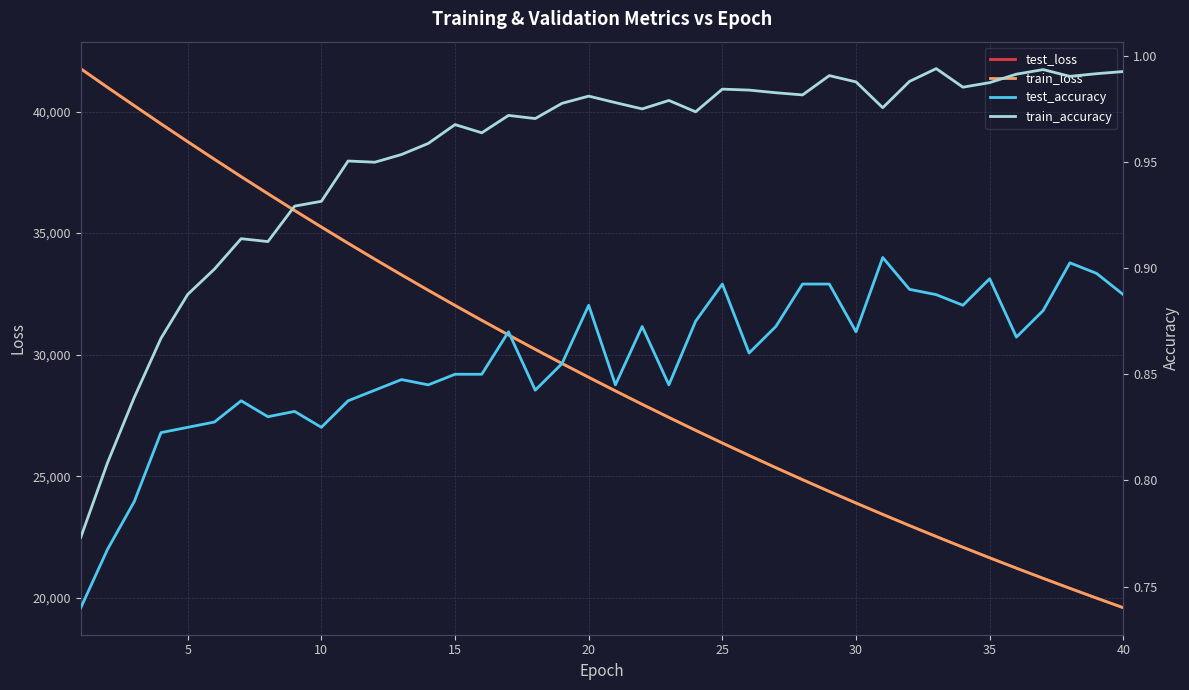

What is the highest value of the train_loss series?

41757.1